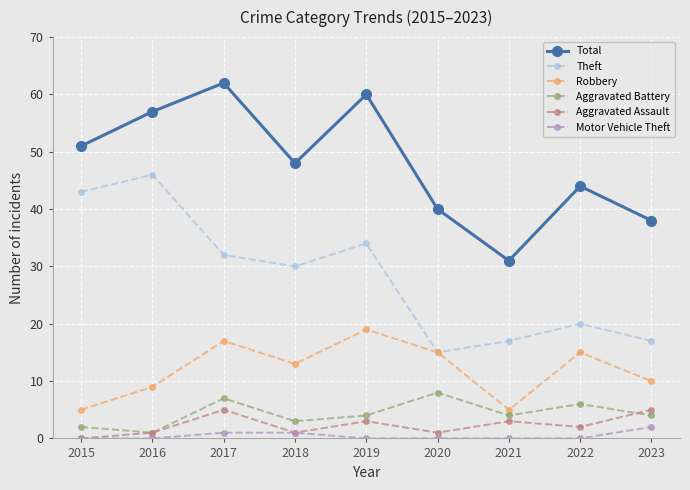

The Aggravated Assault series shows 3 at 2019. True or false?

True